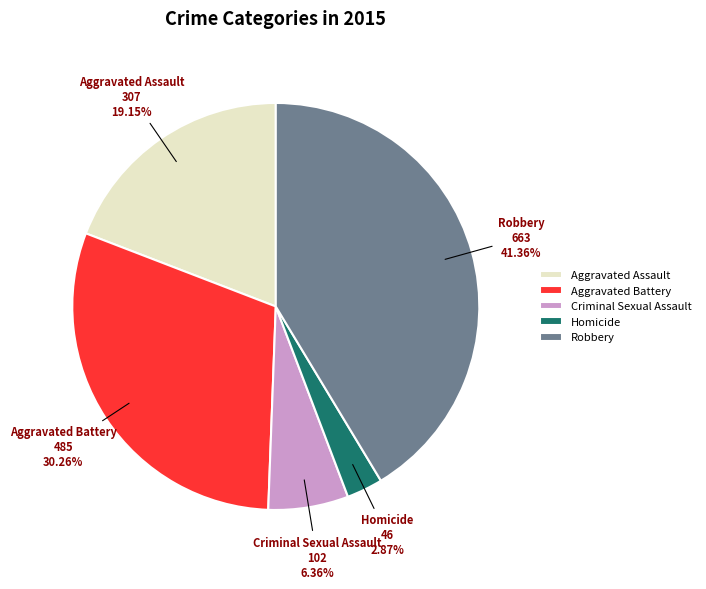

What percentage is the Robbery slice, to the nearest percent?

41%